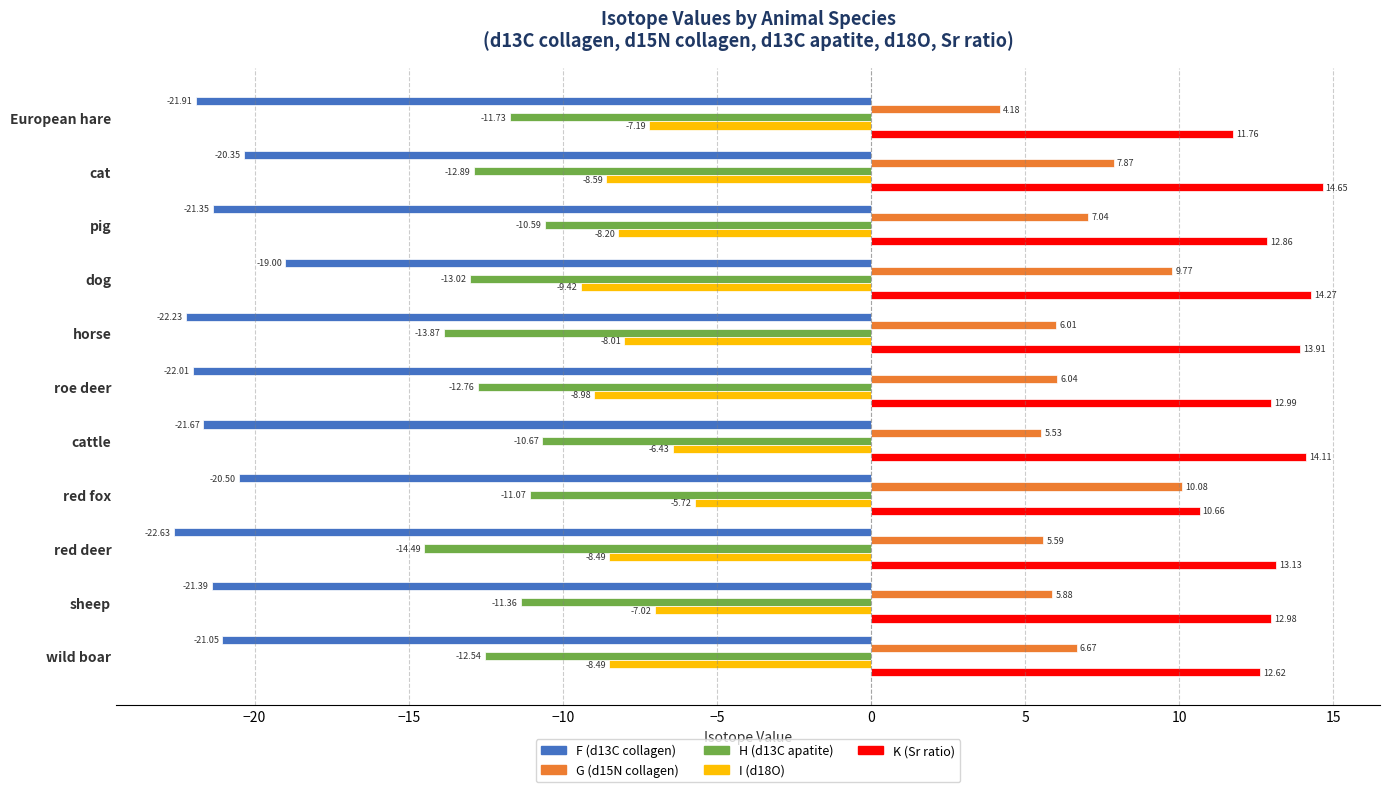

What is the spread (max minus min) of values at pig?

34.2